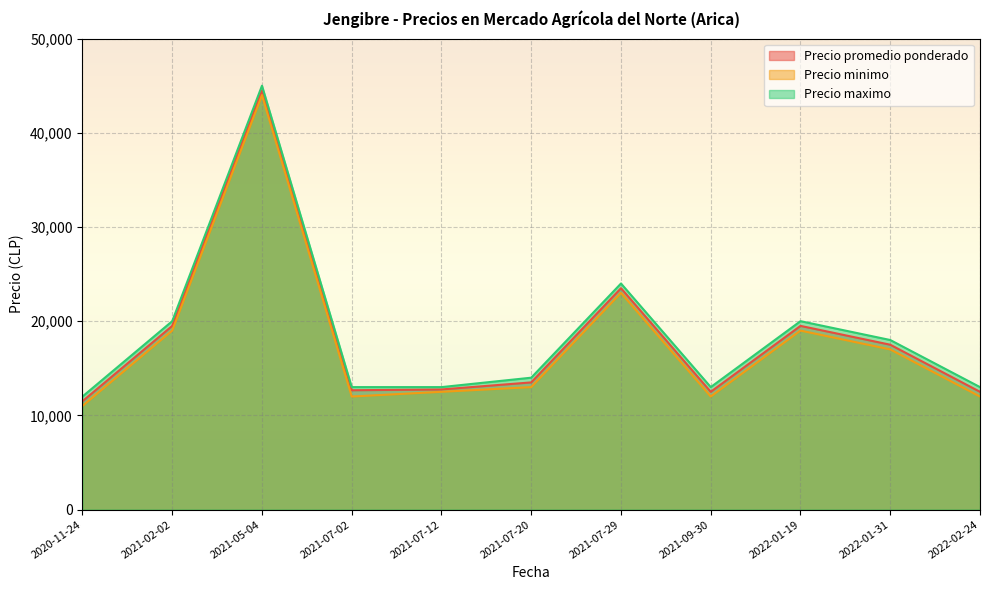

At which label does Precio promedio ponderado first exceed 13500?

2021-02-02